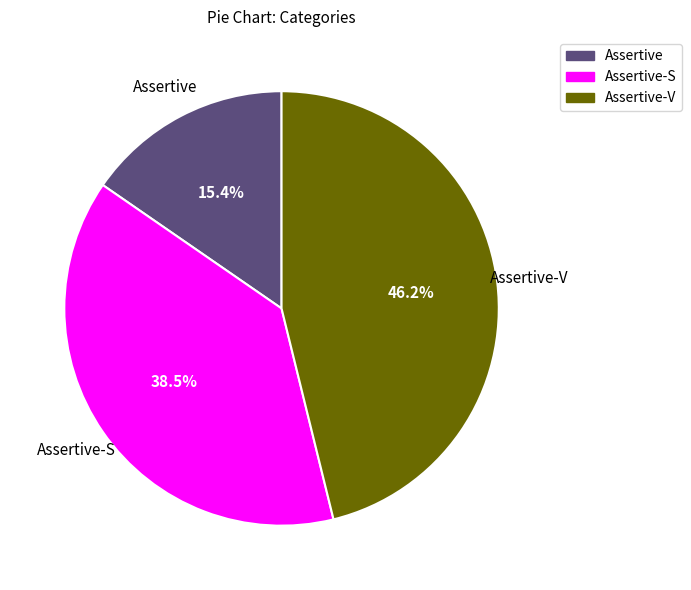

Does any single category account for the majority?

No